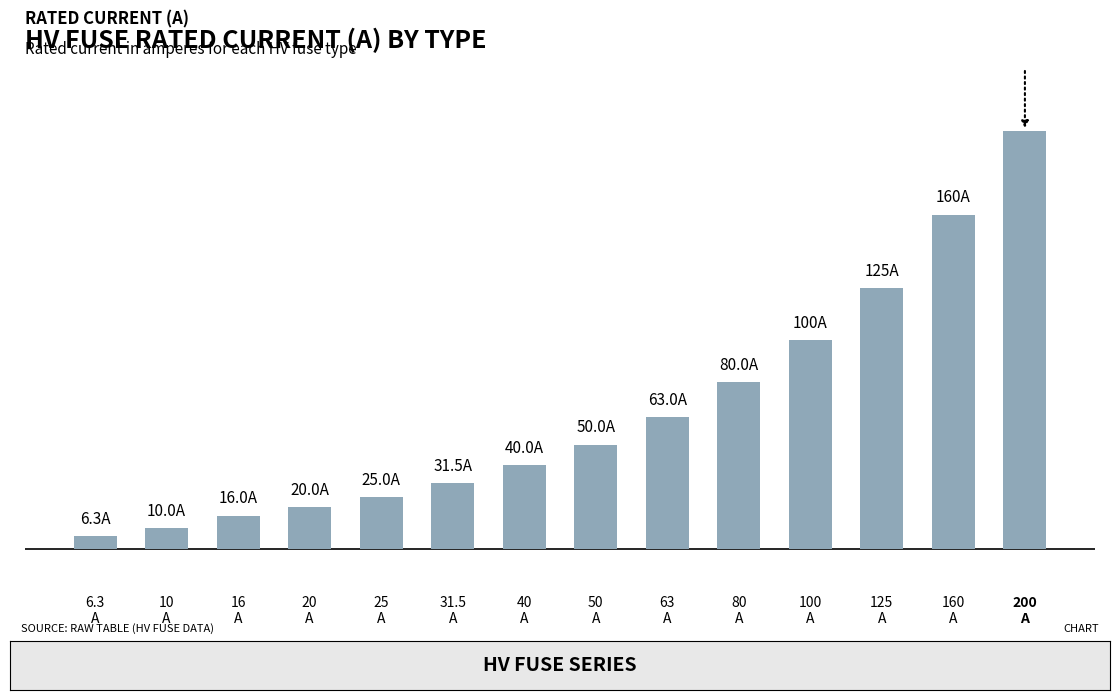

Approximately how many times larger is the value at 100
A compared to 10
A?

10.0